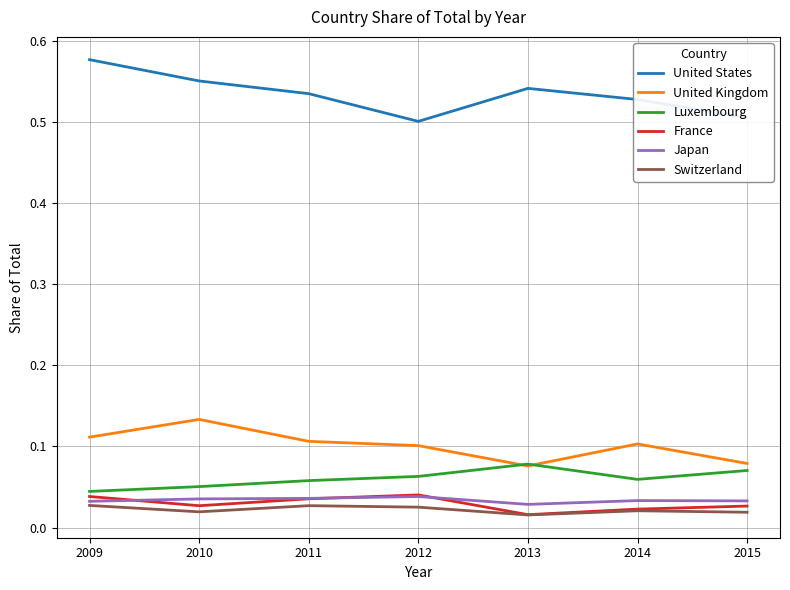

True or false: Luxembourg has more than 2 points higher than both neighbors.

False